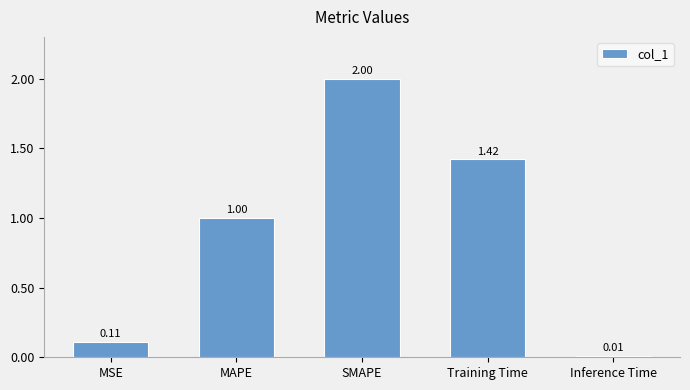

What position from the left is Inference Time?

5